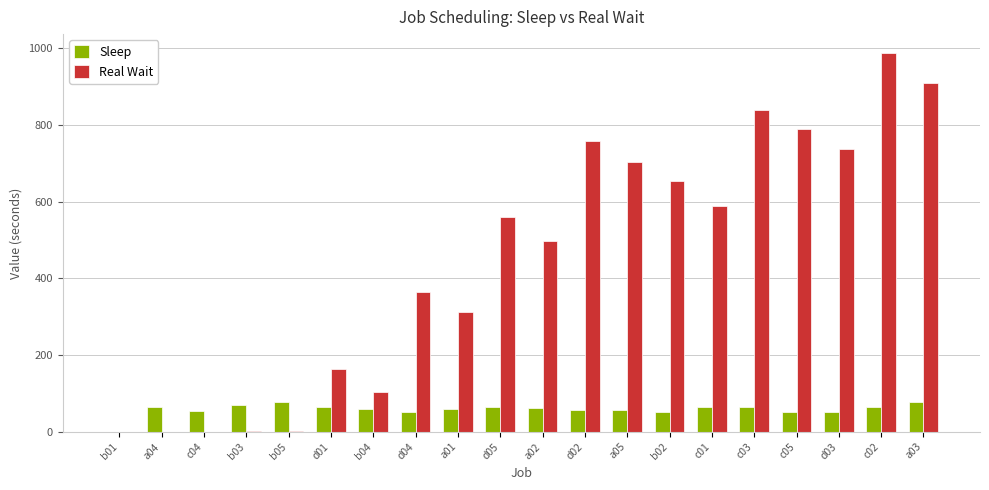

What is the sum of all Sleep values?

1173